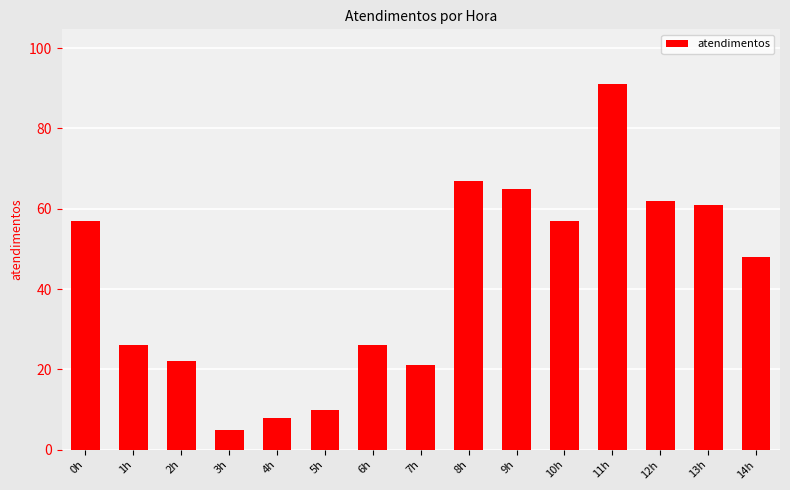

What is the smallest value displayed?

5